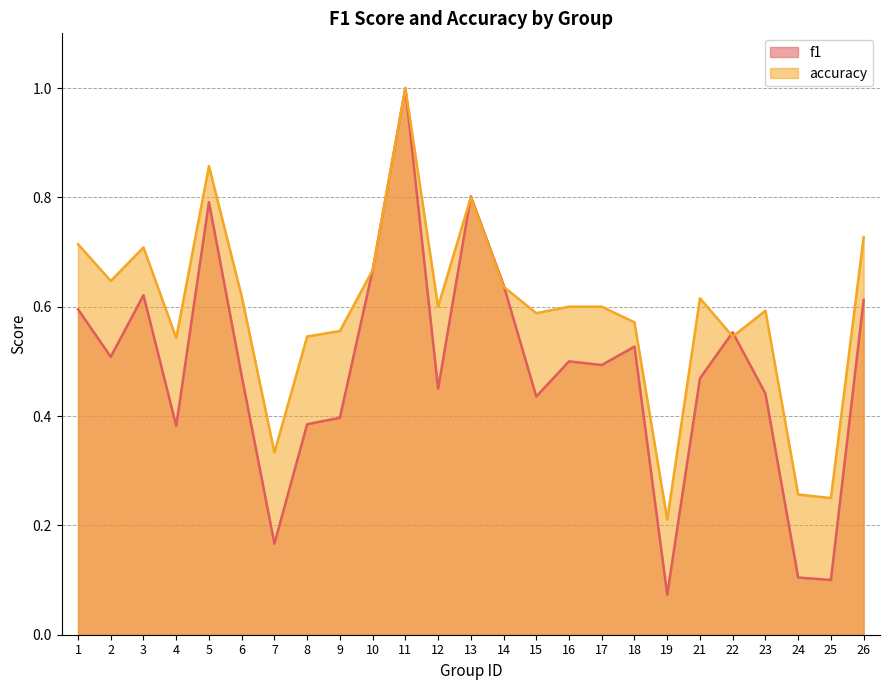

Which series has the widest spread of values?

f1